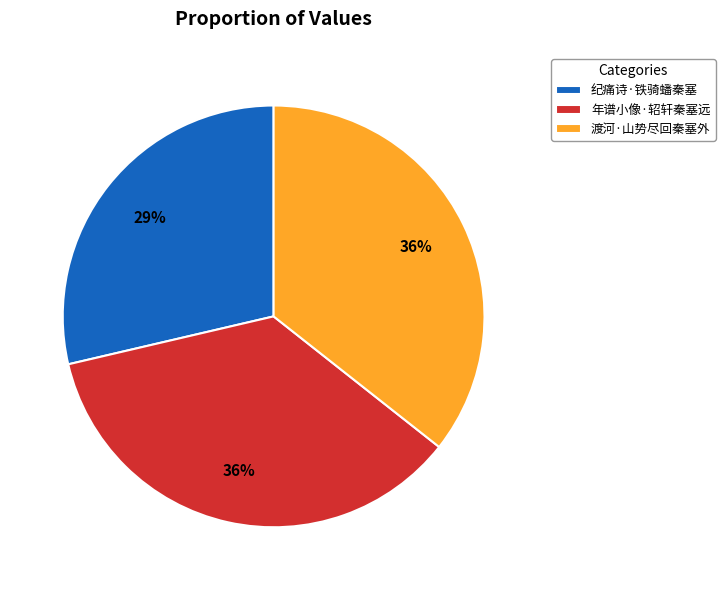

Does any single category account for the majority?

No